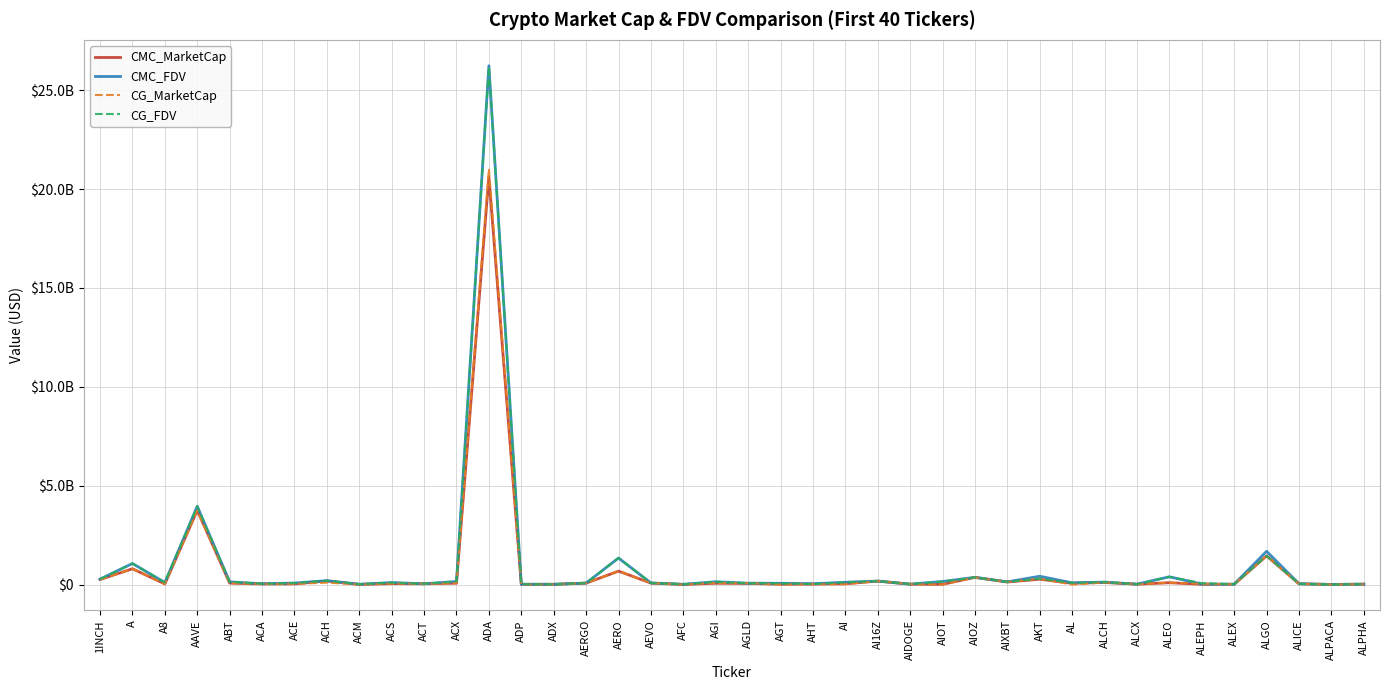

What is the label of the 39th point from the right?

A